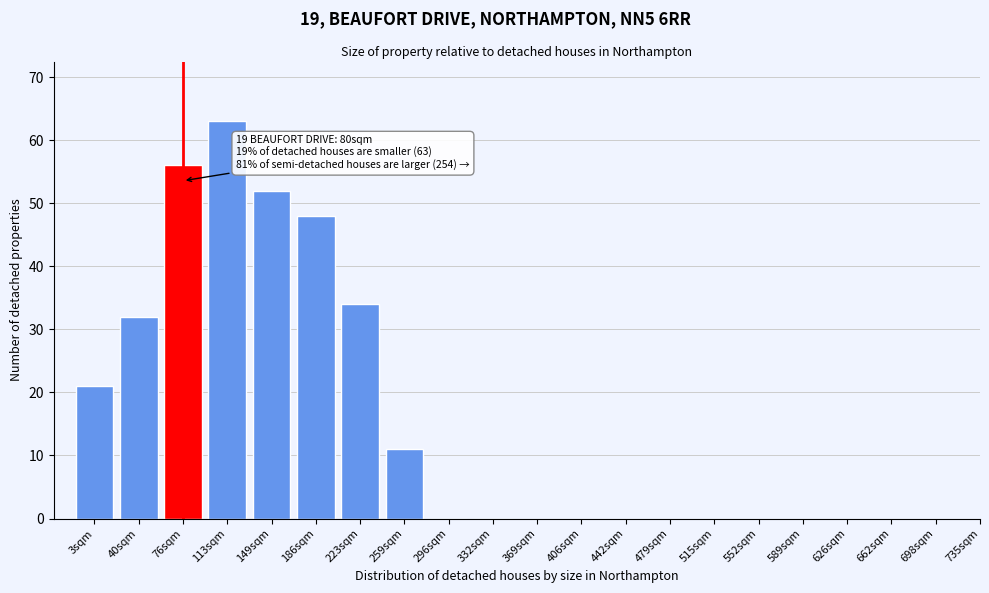

Reading left to right, what are all the values shown in this chart?

3sqm=21	40sqm=32	76sqm=56	113sqm=63	149sqm=52	186sqm=48	223sqm=34	259sqm=11	296sqm=0	332sqm=0